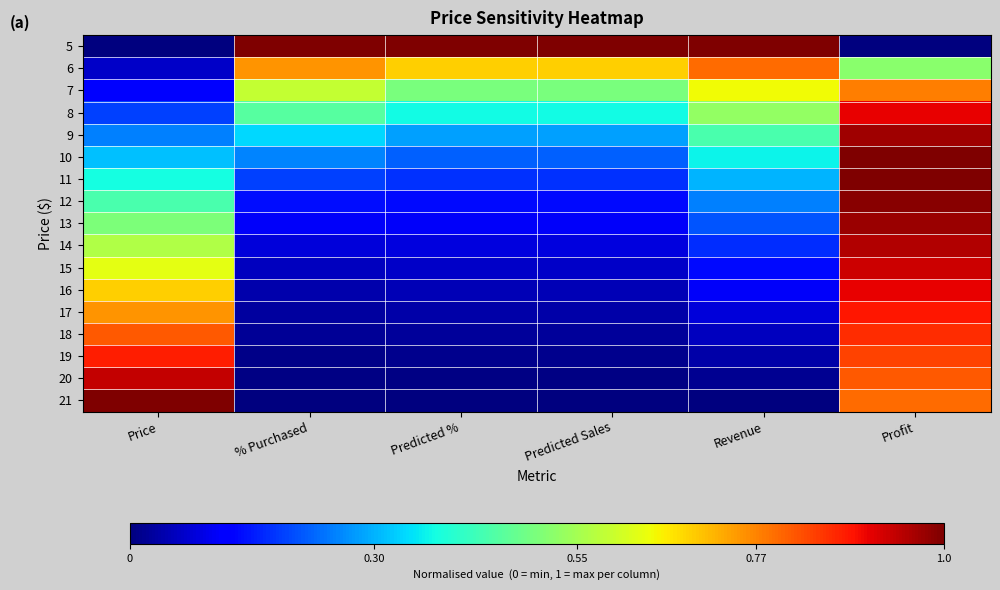

Which category has the highest value across all series?

% Purchased